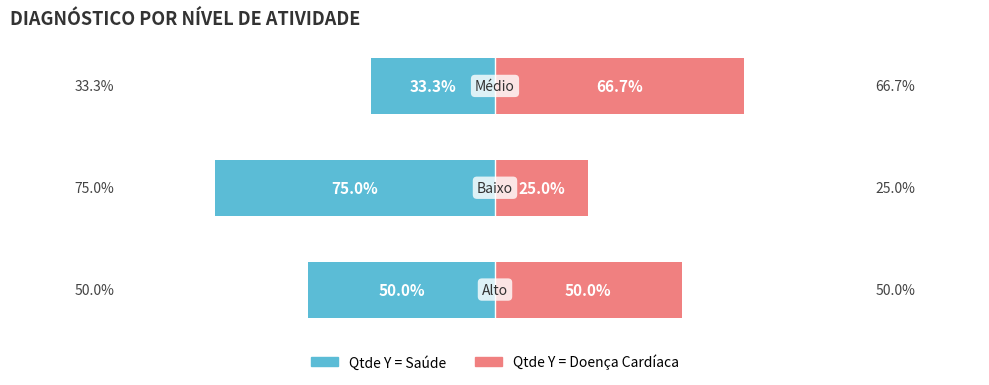

What is the average value of the Qtde Y = Doença Cardíaca series?

47.2